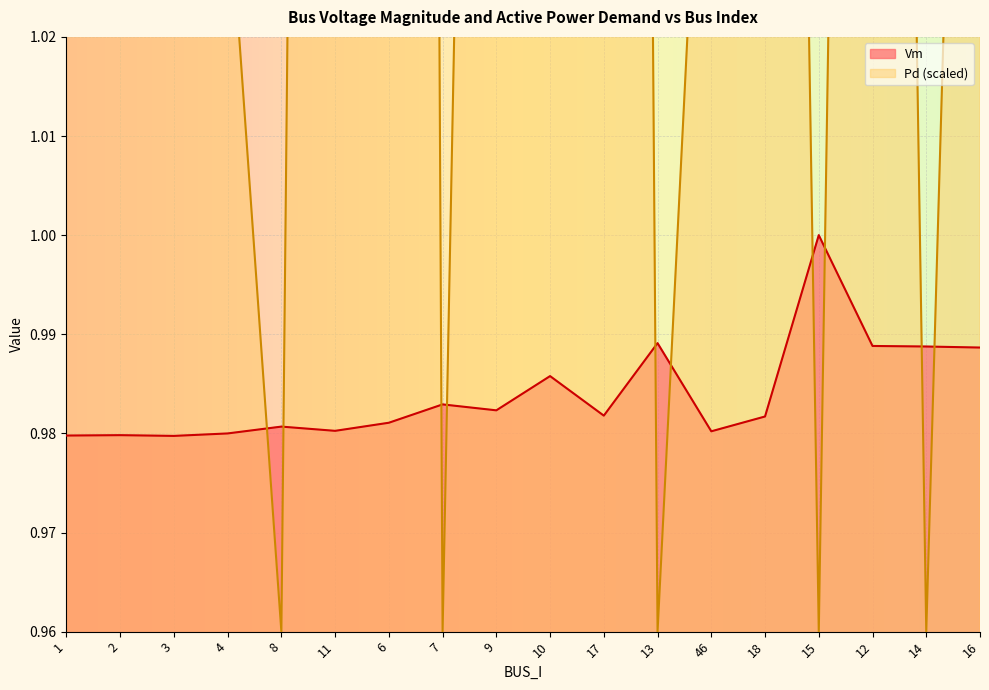

How many interior local peaks does the Pd series have?

5